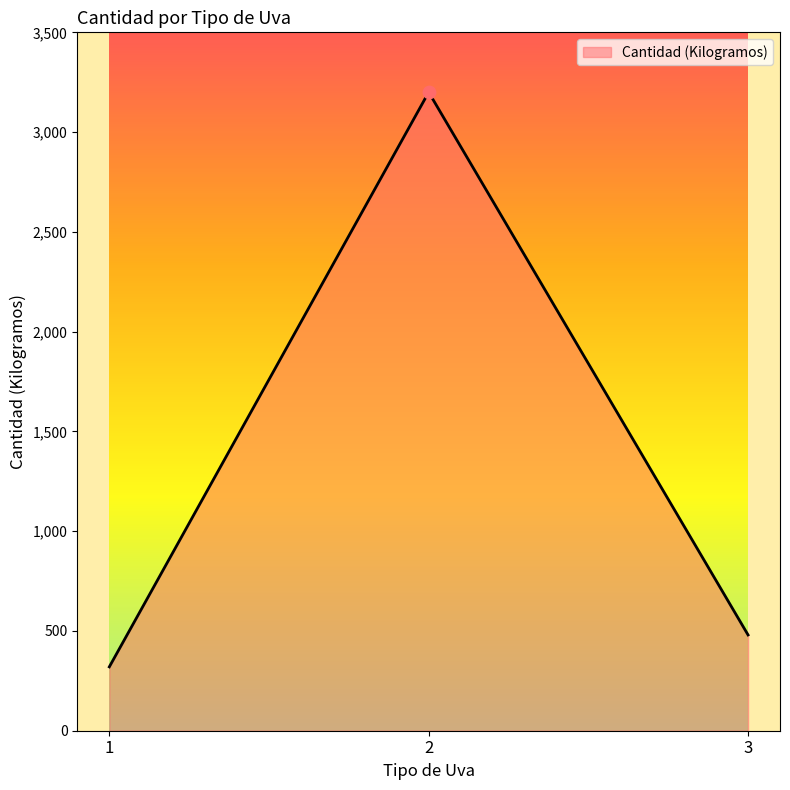

Approximately how many times larger is the value at 3 compared to 1?

1.5